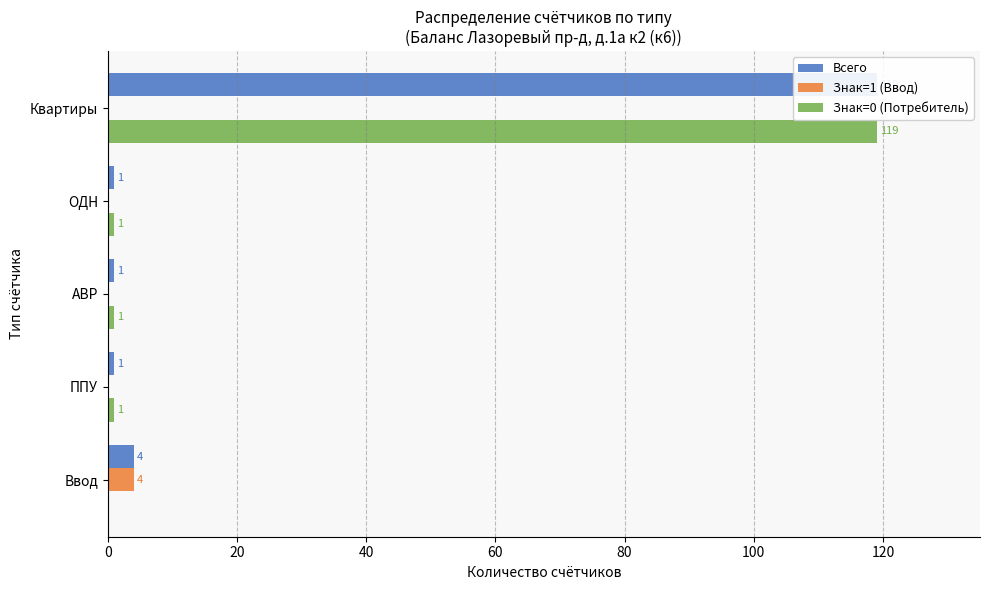

Does the chart contain any negative values?

No